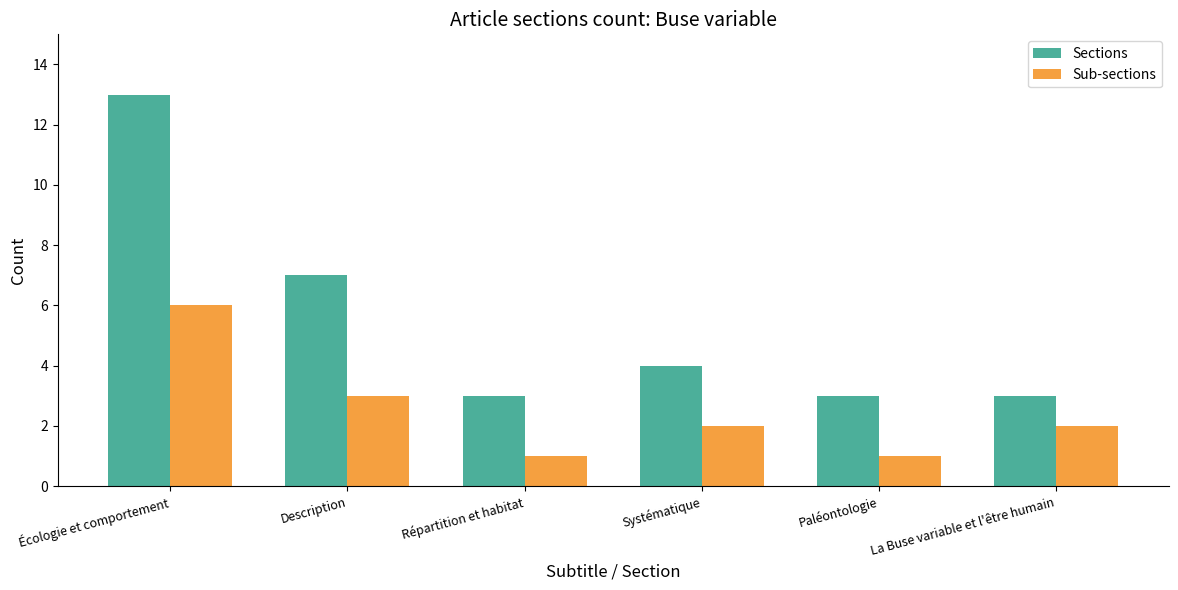

What is the value of the Sections bar at the 3rd from the left?

3